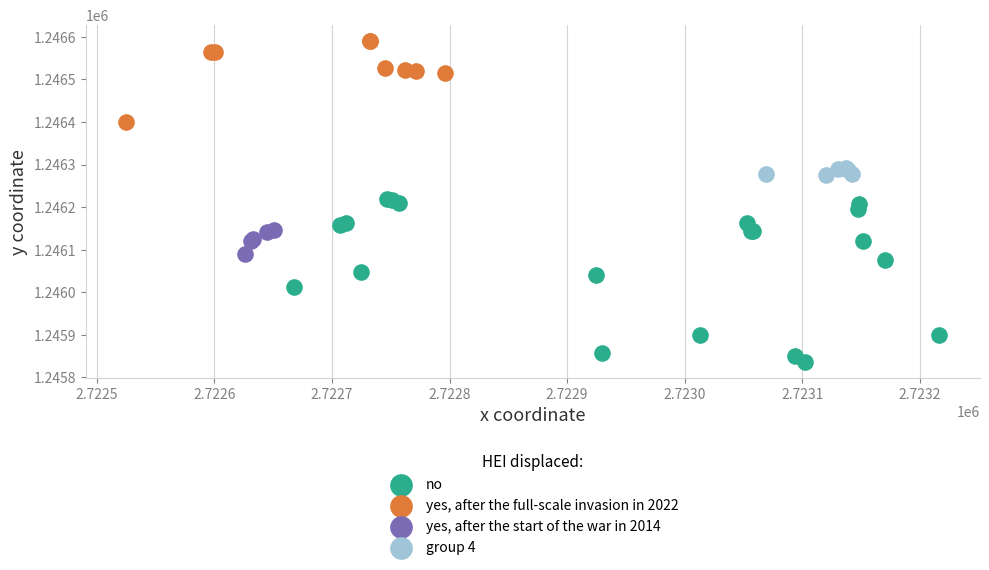

Which series reaches the maximum Y coordinate?

yes, after the full-scale invasion in 2022